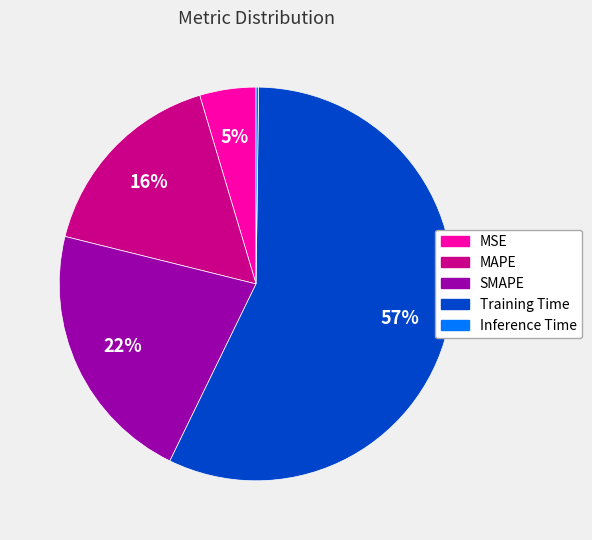

What is the ratio of the value at SMAPE to the value at Training Time?

0.4